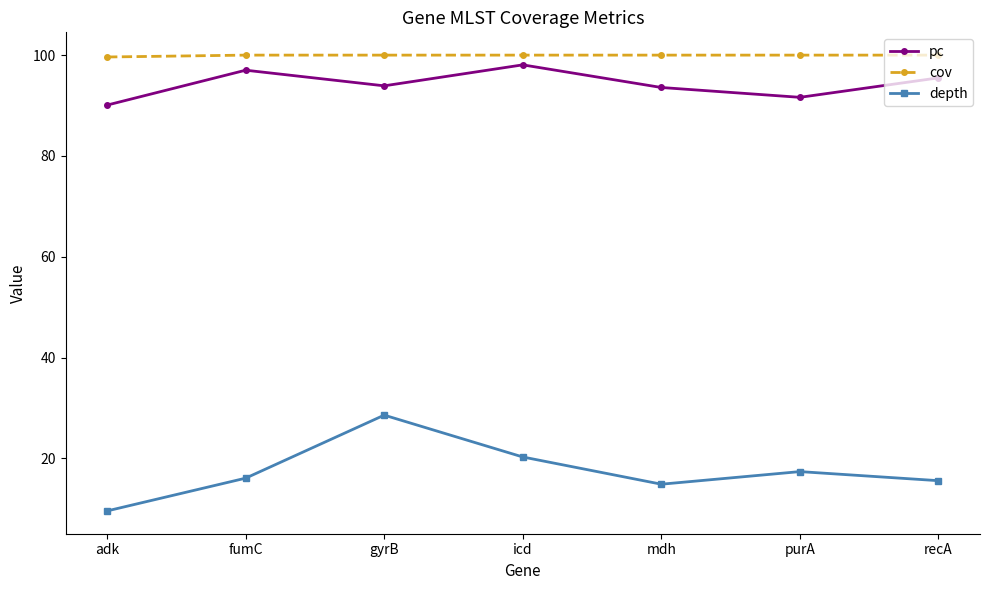

What is the difference between the cov values at adk and purA?

0.4